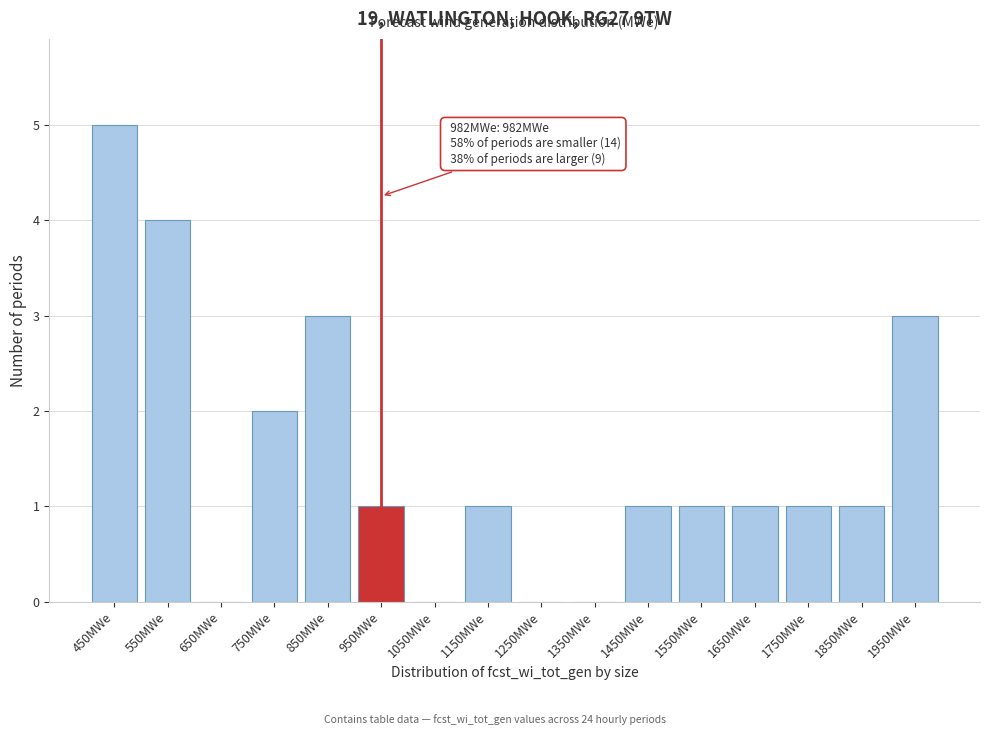

Reading left to right, extract all data points from this chart.

450MWe=5	550MWe=4	650MWe=0	750MWe=2	850MWe=3	950MWe=1	1050MWe=0	1150MWe=1	1250MWe=0	1350MWe=0	1450MWe=1	1550MWe=1	1650MWe=1	1750MWe=1	1850MWe=1	1950MWe=3